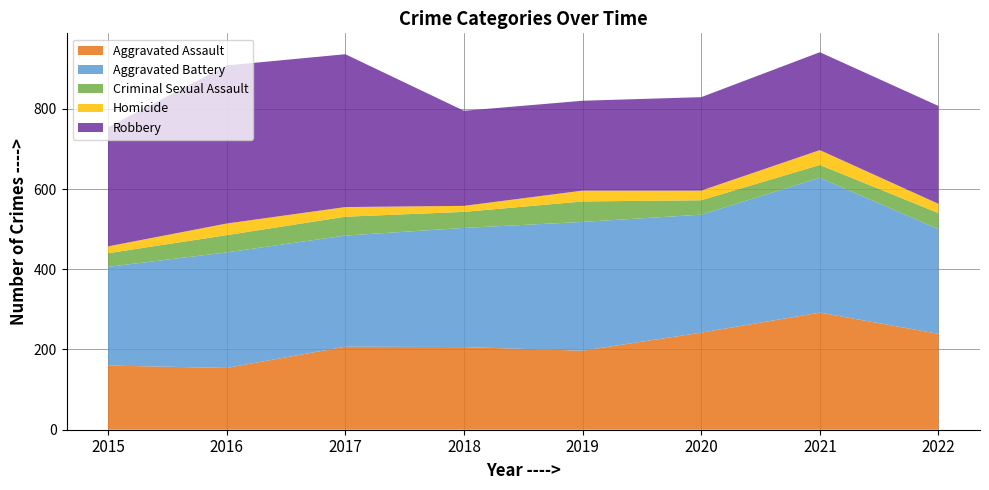

Reading left to right, extract all data points from this chart.

Aggravated Assault: 2015=160	2016=154	2017=207	2018=206	2019=197	2020=242	2021=292	2022=239
Aggravated Battery: 2015=246	2016=288	2017=277	2018=297	2019=321	2020=294	2021=336	2022=261
Criminal Sexual Assault: 2015=34	2016=43	2017=47	2018=40	2019=51	2020=36	2021=32	2022=40
Homicide: 2015=17	2016=29	2017=24	2018=15	2019=27	2020=24	2021=37	2022=23
Robbery: 2015=297	2016=394	2017=381	2018=237	2019=224	2020=233	2021=244	2022=244